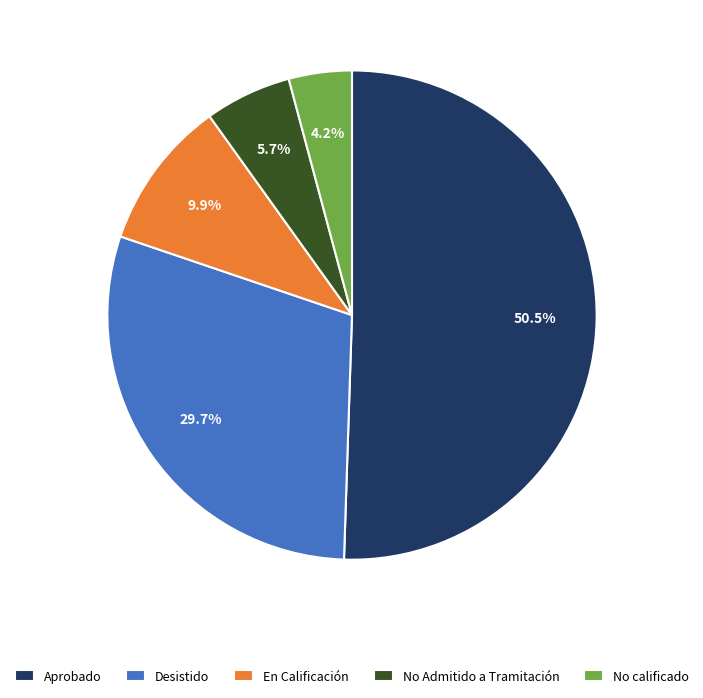

Which category accounts for the majority?

Aprobado